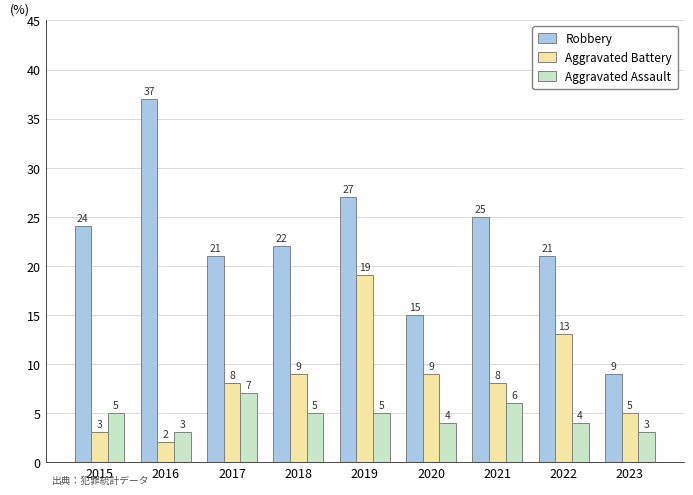

How many bars are there in total?

27